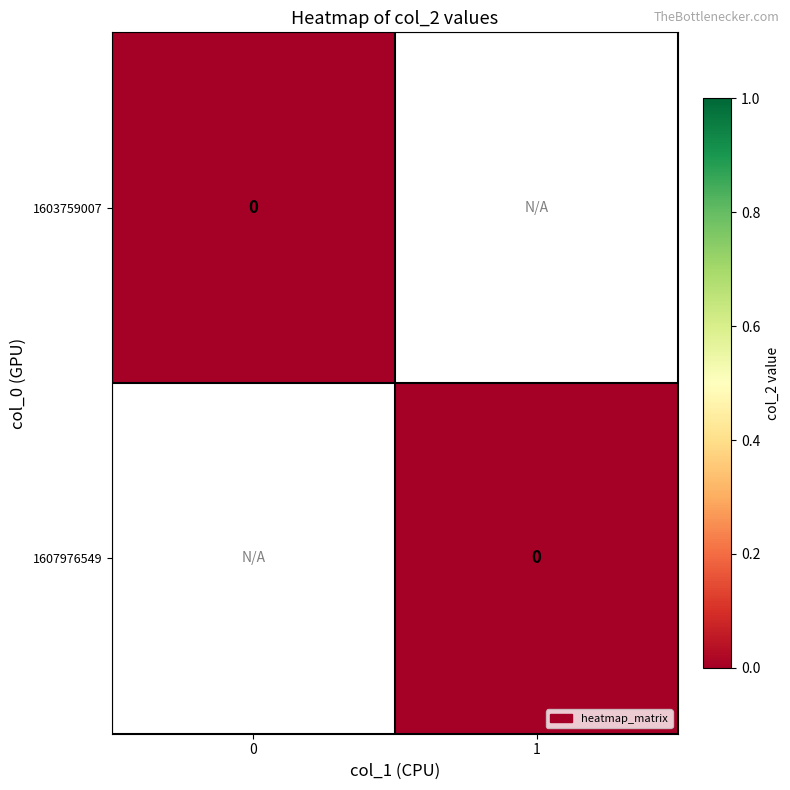

Rank the categories by 1603759007 value from lowest to highest.

col_1=0, col_1=1